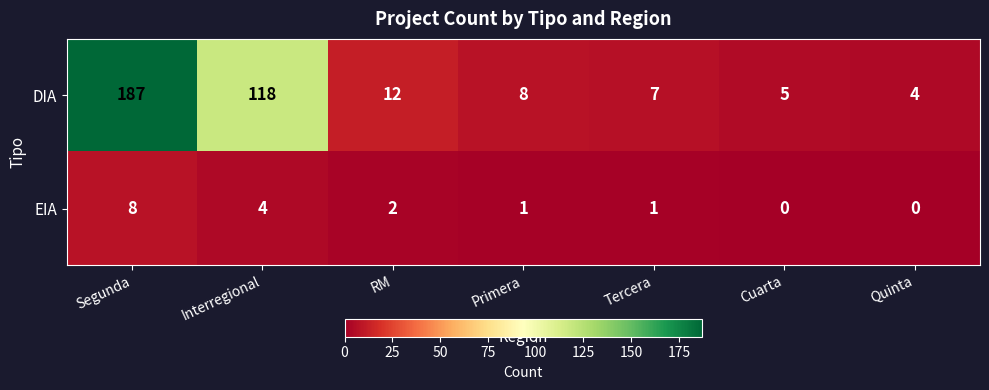

What is the difference between the second highest and minimum values in the DIA series?

114